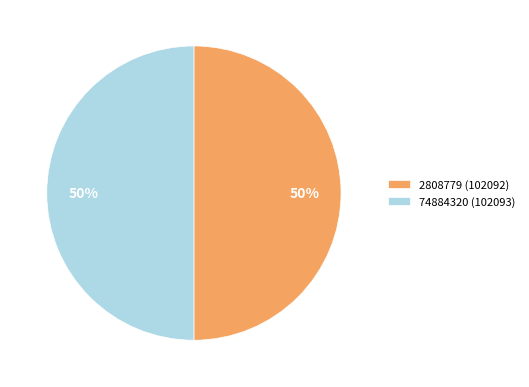

Combined, do 2808779 (102092) and 74884320 (102093) account for over 50%?

Yes